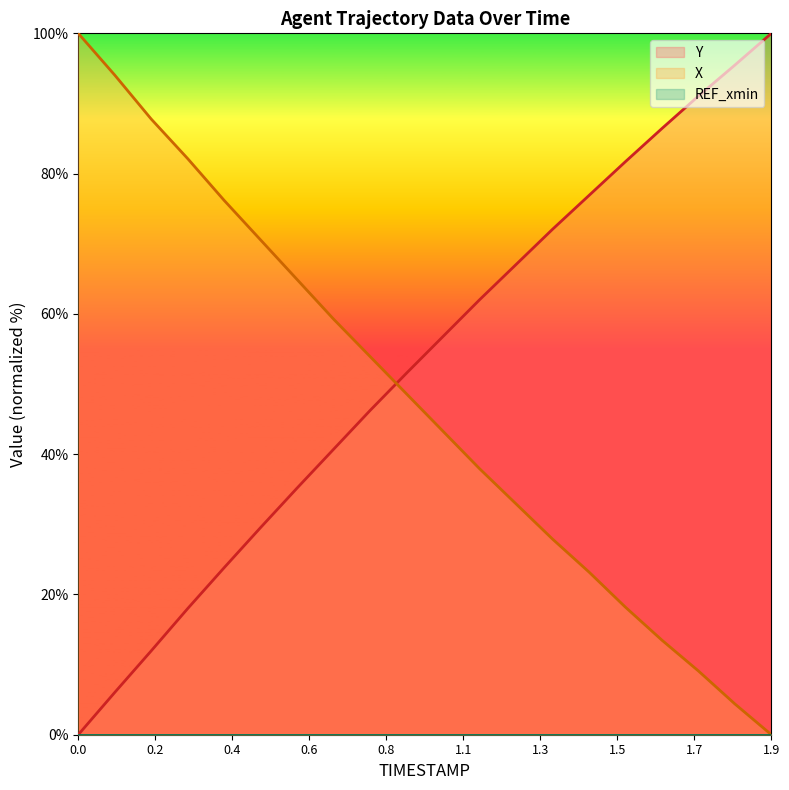

Which series ends up on top after the final intersection of X and Y?

Y